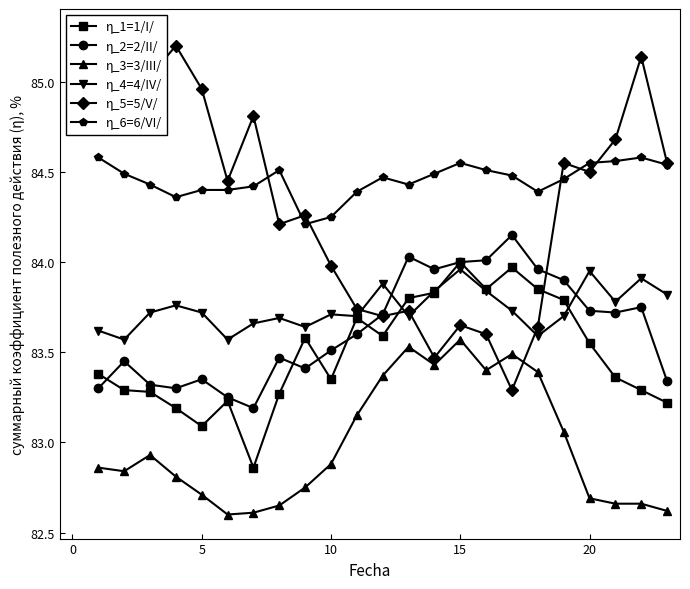

True or false: η_6=6/VI/ has more than 0 points higher than both neighbors.

True